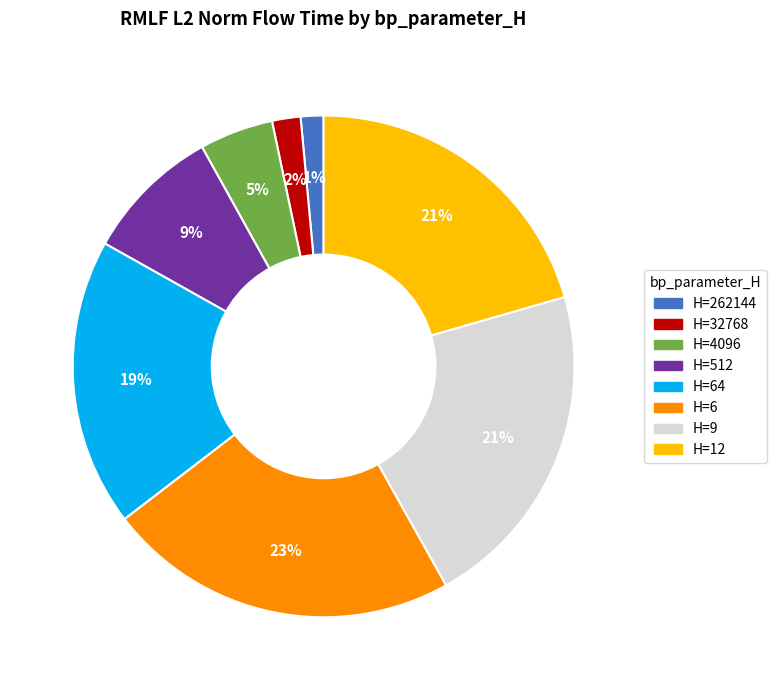

Does any single category account for the majority?

No